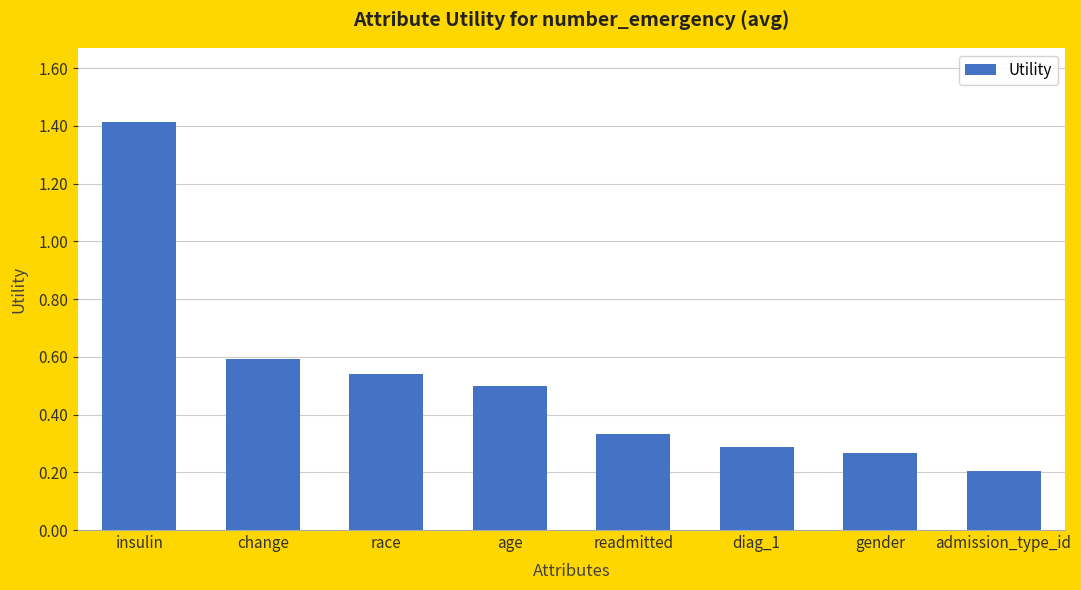

Are the bars grouped side by side (vs. stacked)?

No